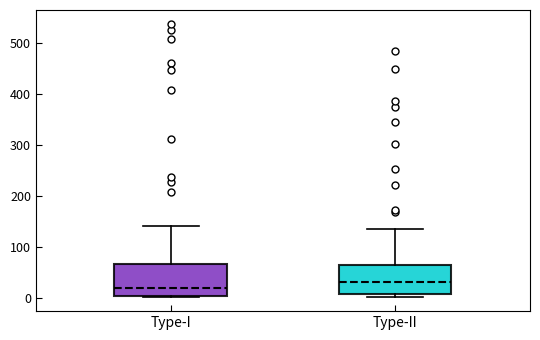

Which box has the lowest median line?

Type-I